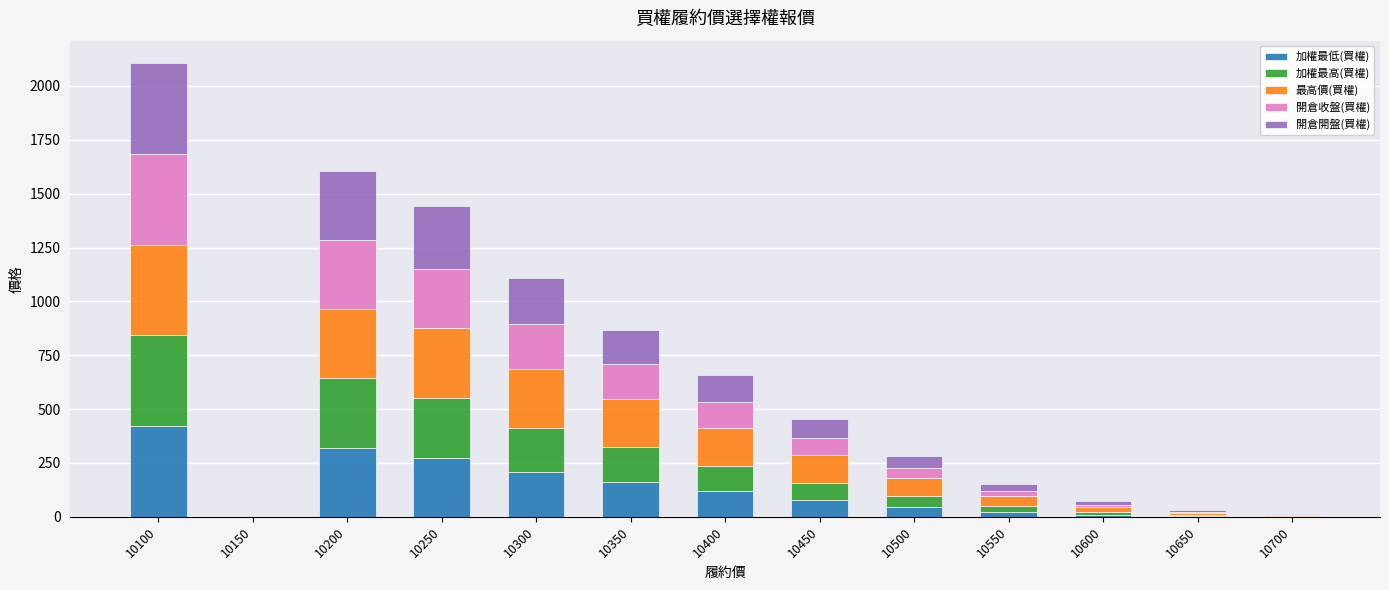

At which category is the sum across all series the highest?

10100